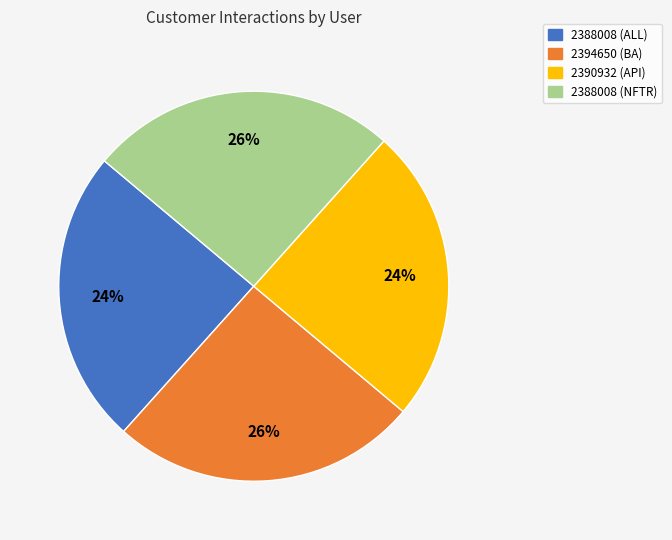

Which has a higher value, 2390932 (API) or 2394650 (BA)?

2394650 (BA)